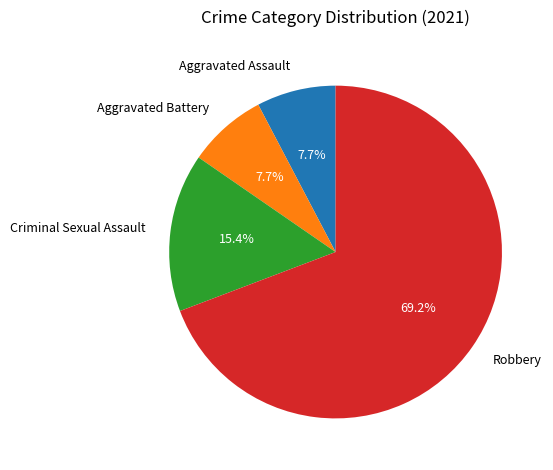

What is the largest slice in the pie chart?

Robbery